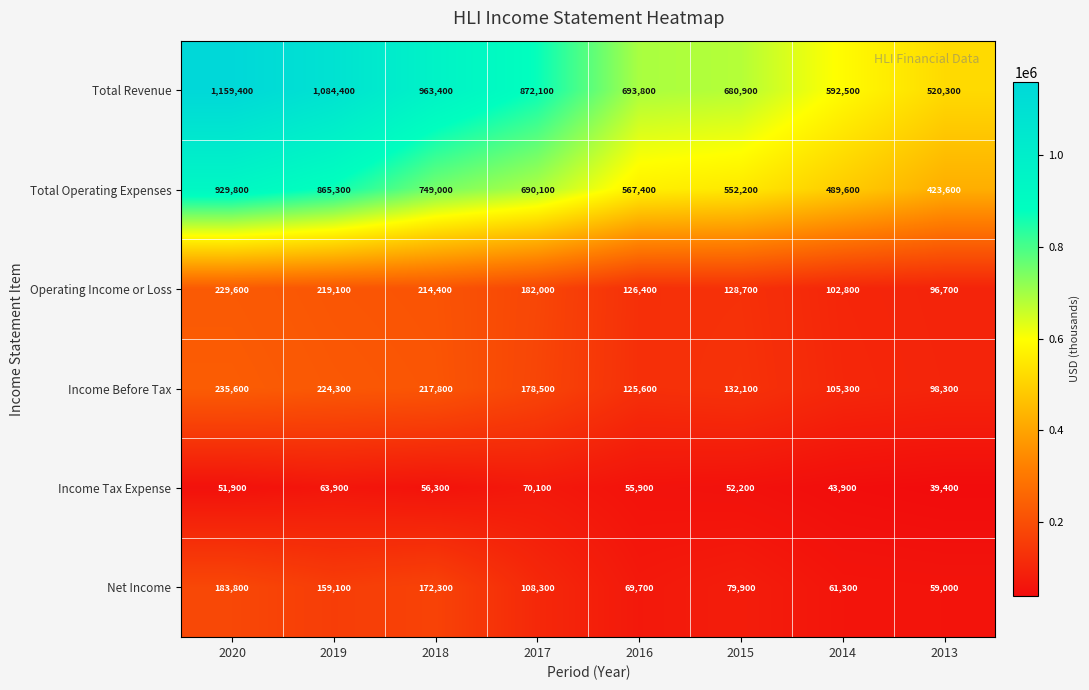

Is it true that Operating Income or Loss equals 214400 at 2018?

True